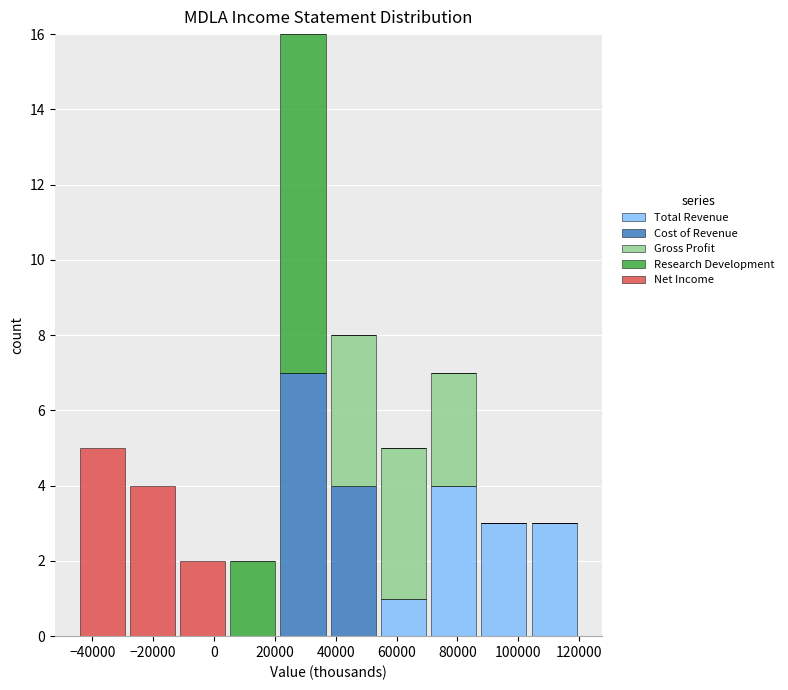

Which range on the x-axis has the tallest stacked bar (by total height)?

21000 to 37500